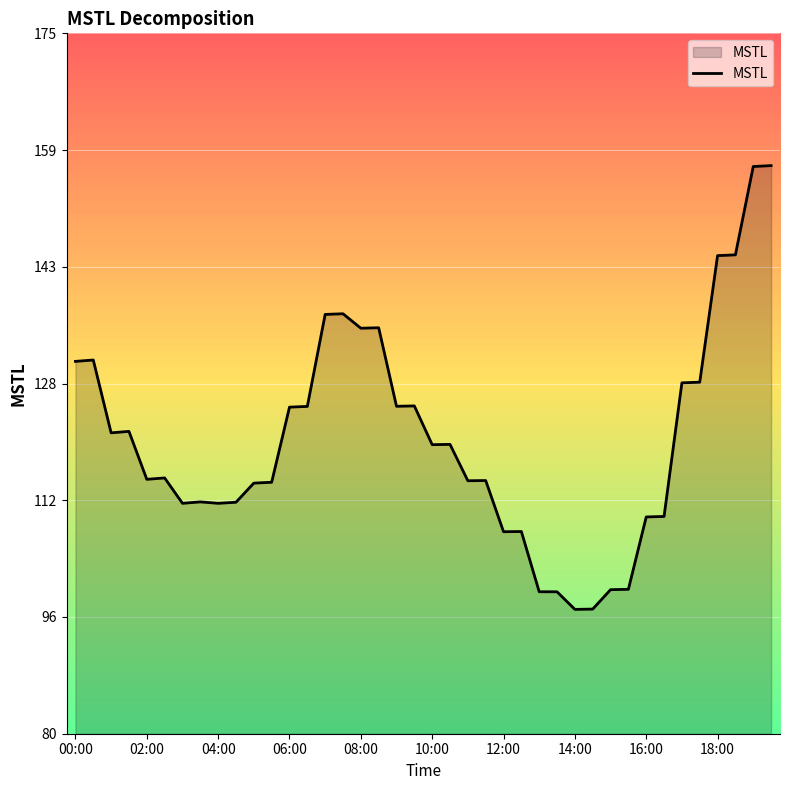

What is the difference between the maximum and minimum values?

60.2